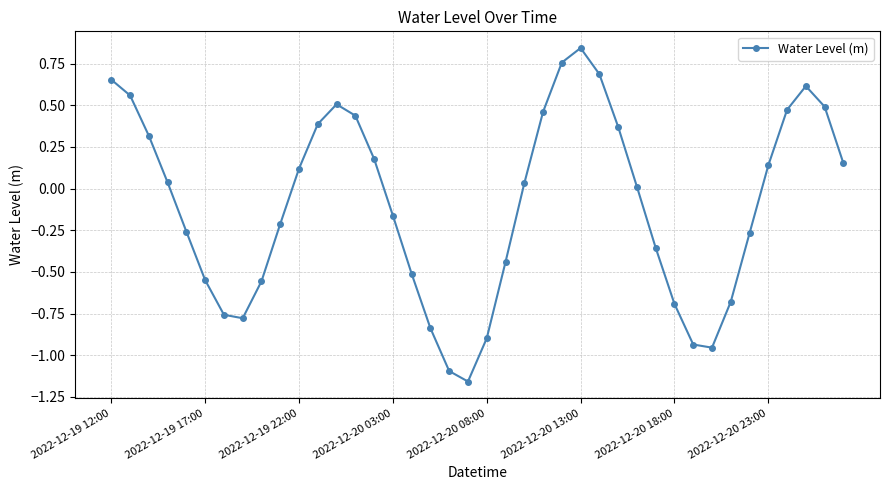

How many points are higher than both their immediate neighbors (excluding endpoints)?

3